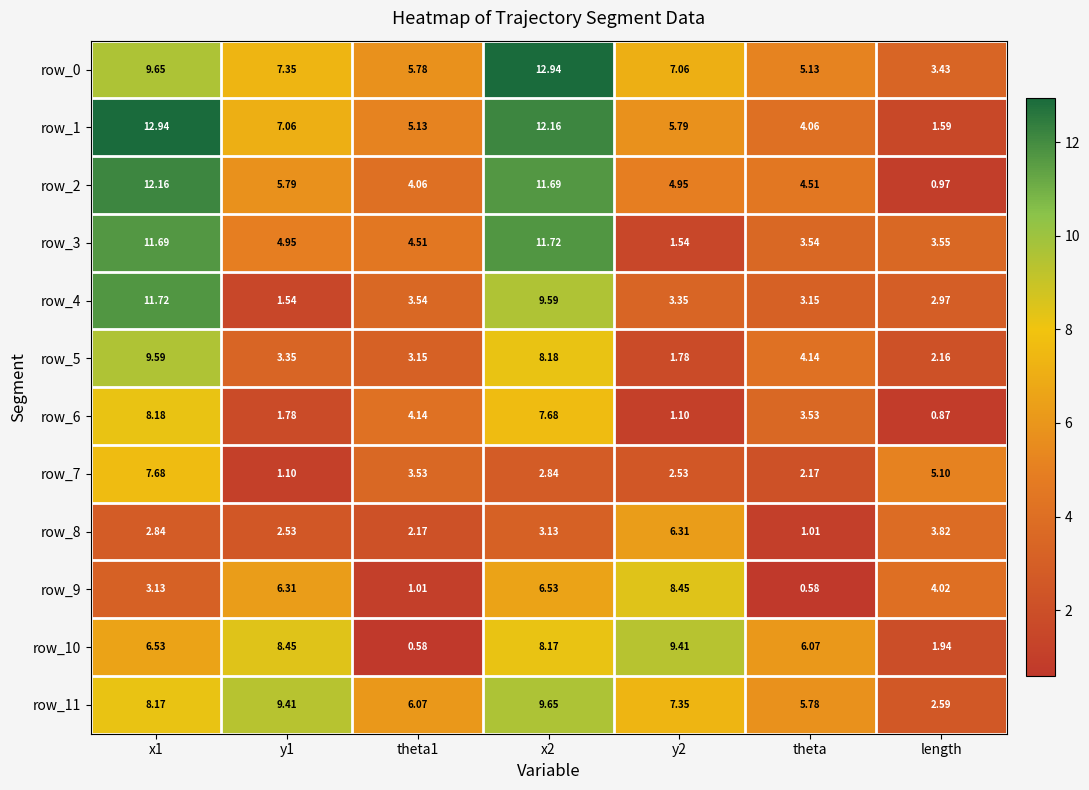

How many categories are shown in the chart?

7